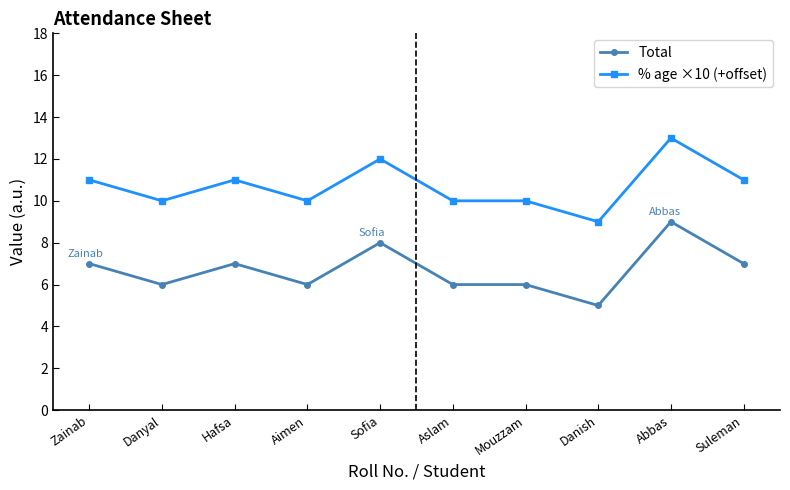

What is the label of the 2nd point from the right?

Abbas